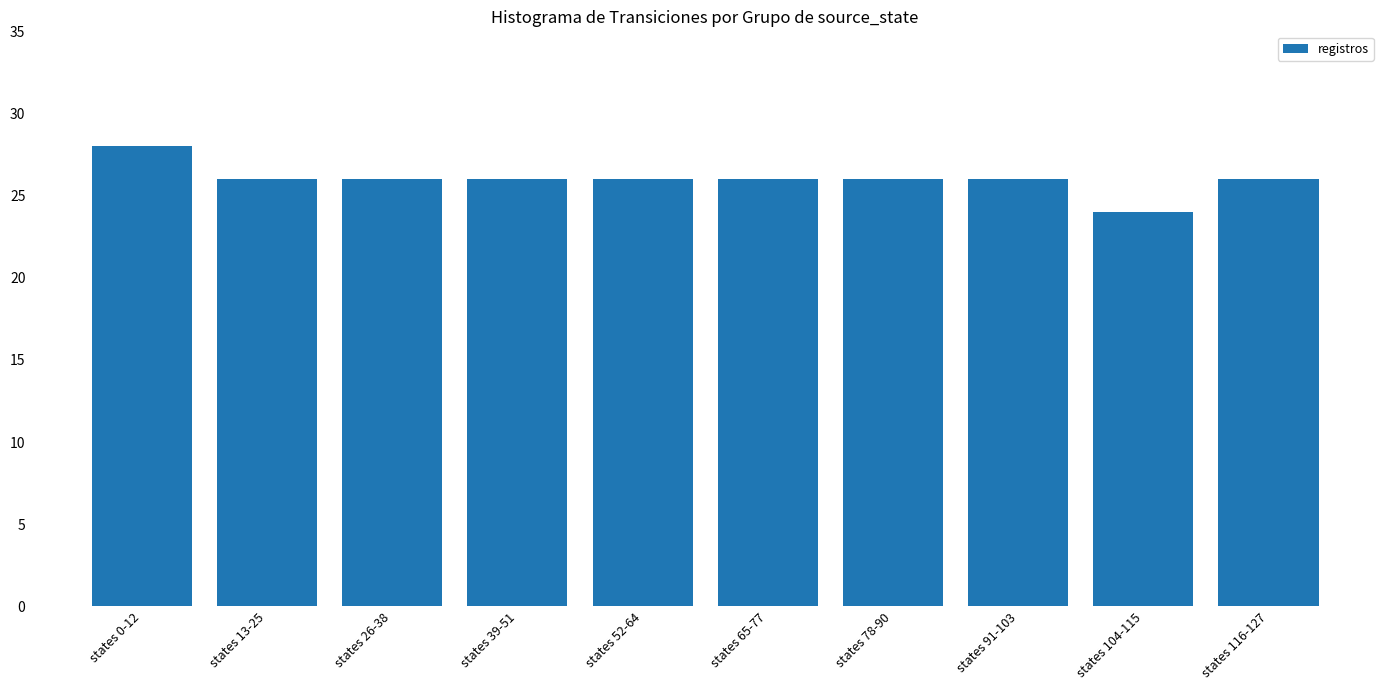

What position from the left is states 52-64?

5